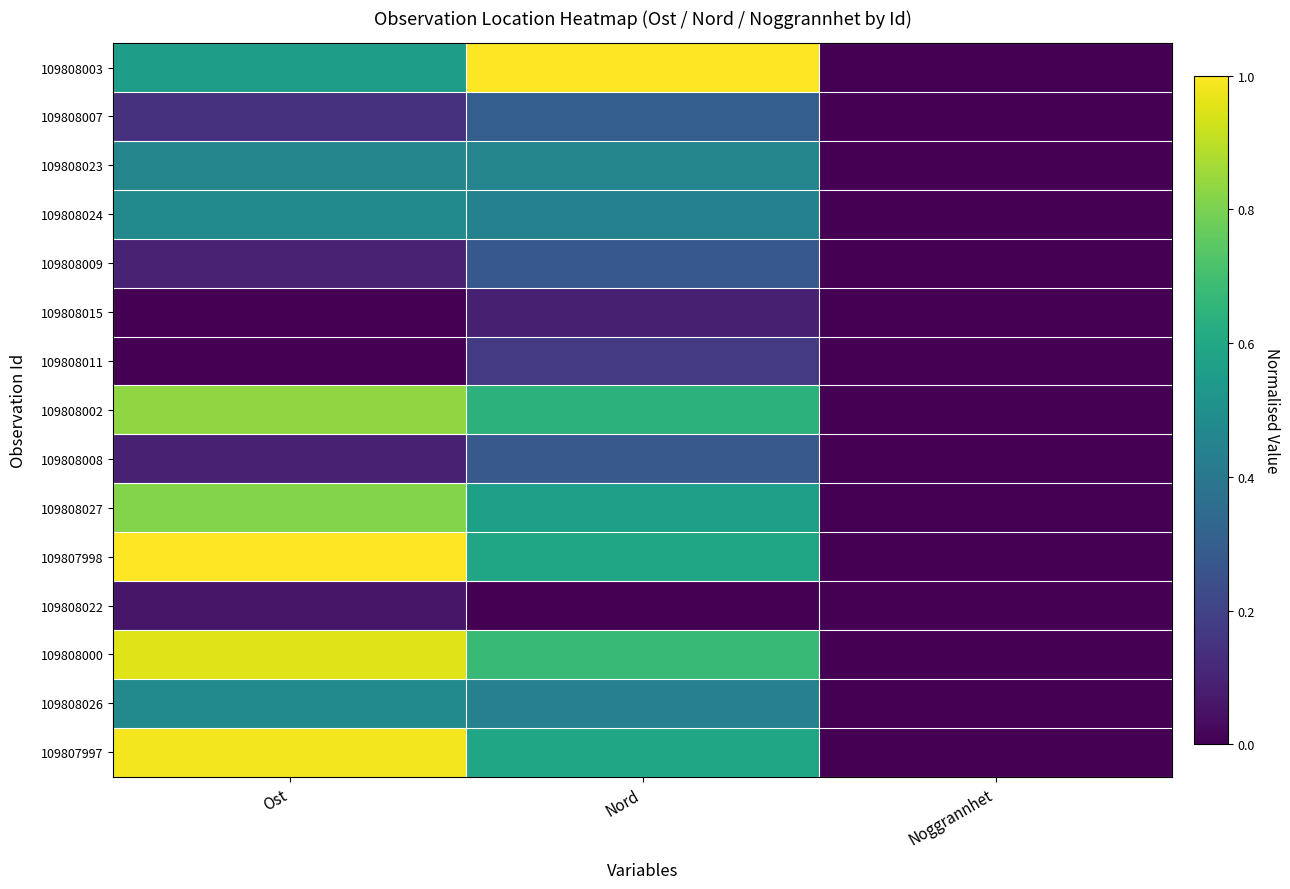

At how many categories does at least one series exceed 0?

2